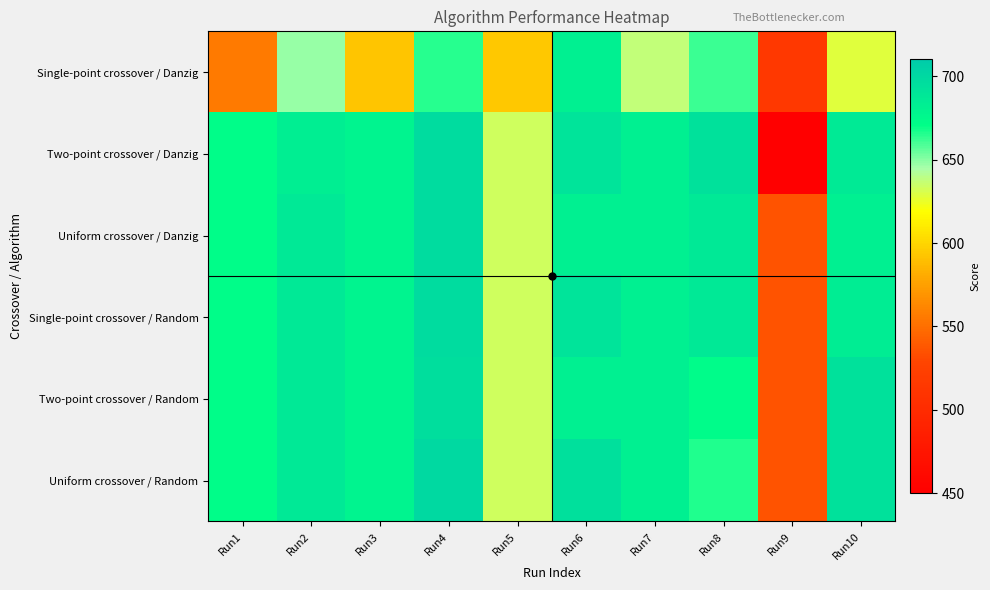

Between Run1 and Run9, which is larger?

Run1